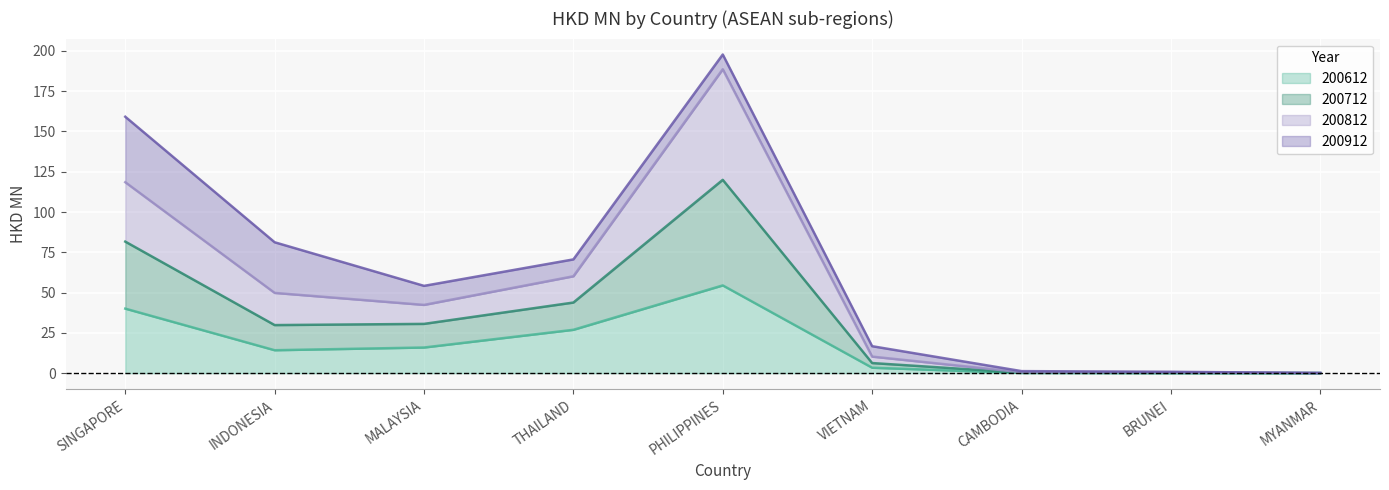

Where is the first local minimum for 200612?

INDONESIA